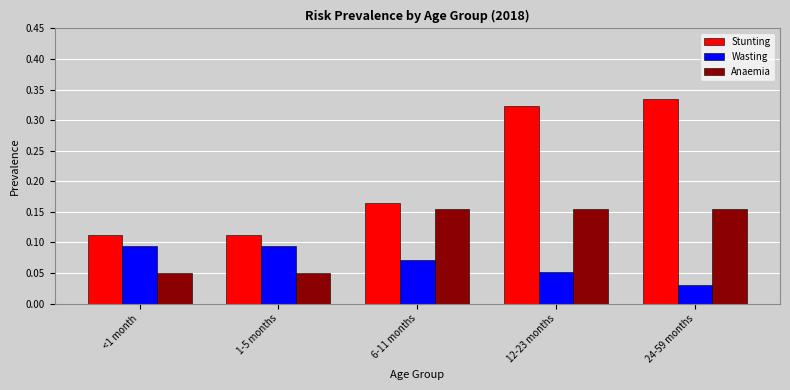

Are the bars grouped side by side (vs. stacked)?

Yes